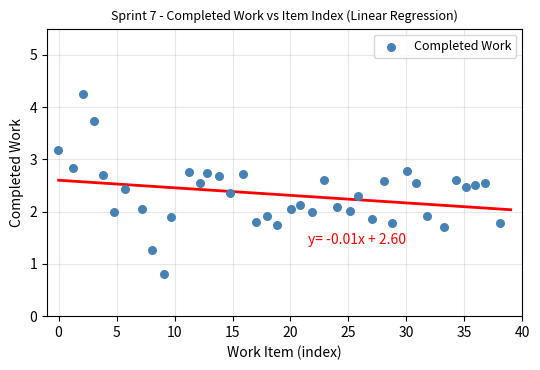

What is the range of X values (max minus min)?

38.2